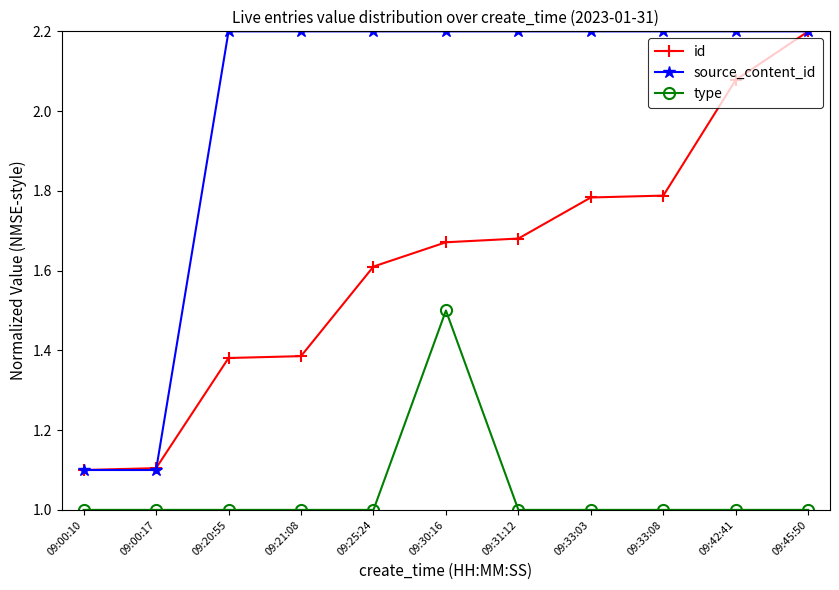

How many lines are shown in the chart?

3